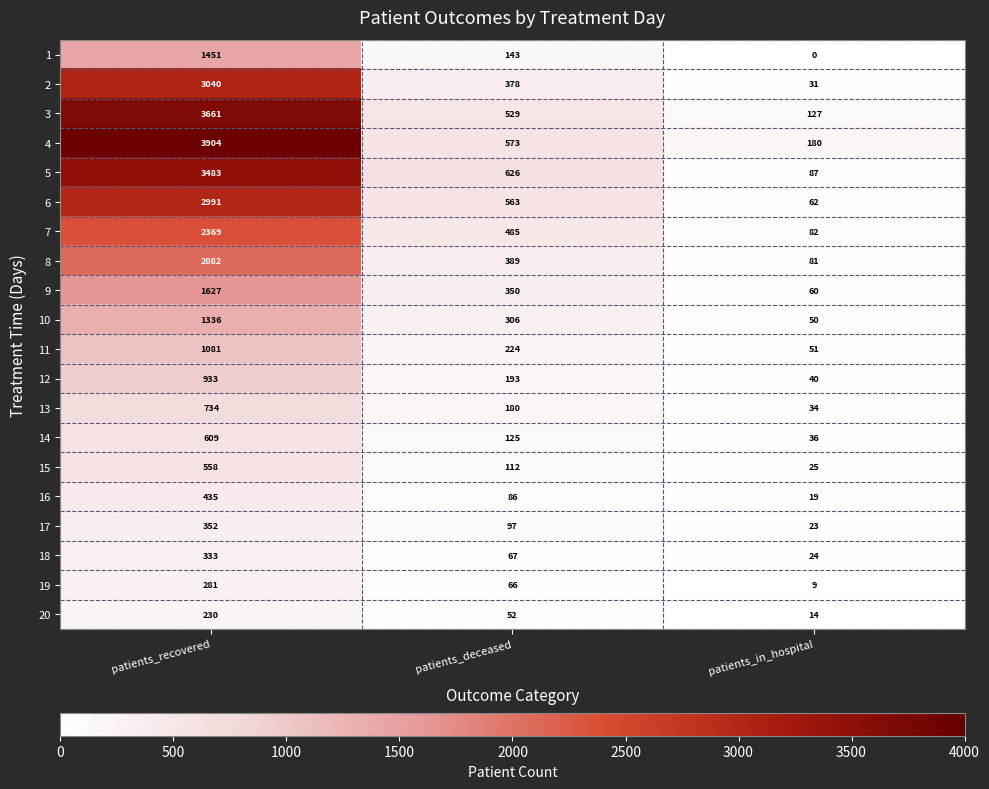

Which series has the largest range (max minus min)?

4